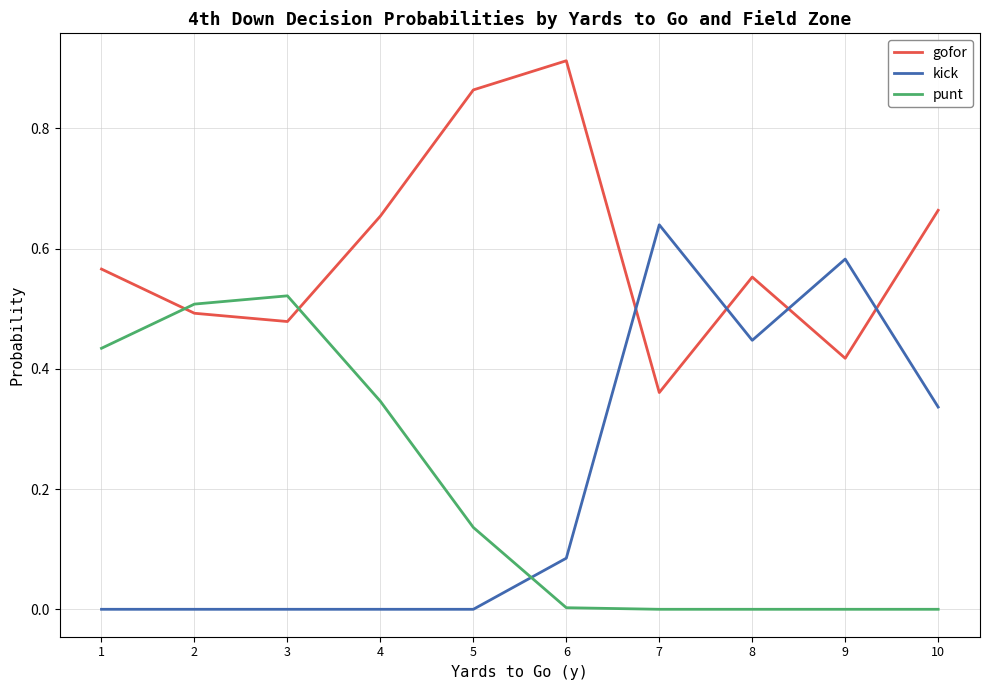

Which series has the largest range (max minus min)?

kick